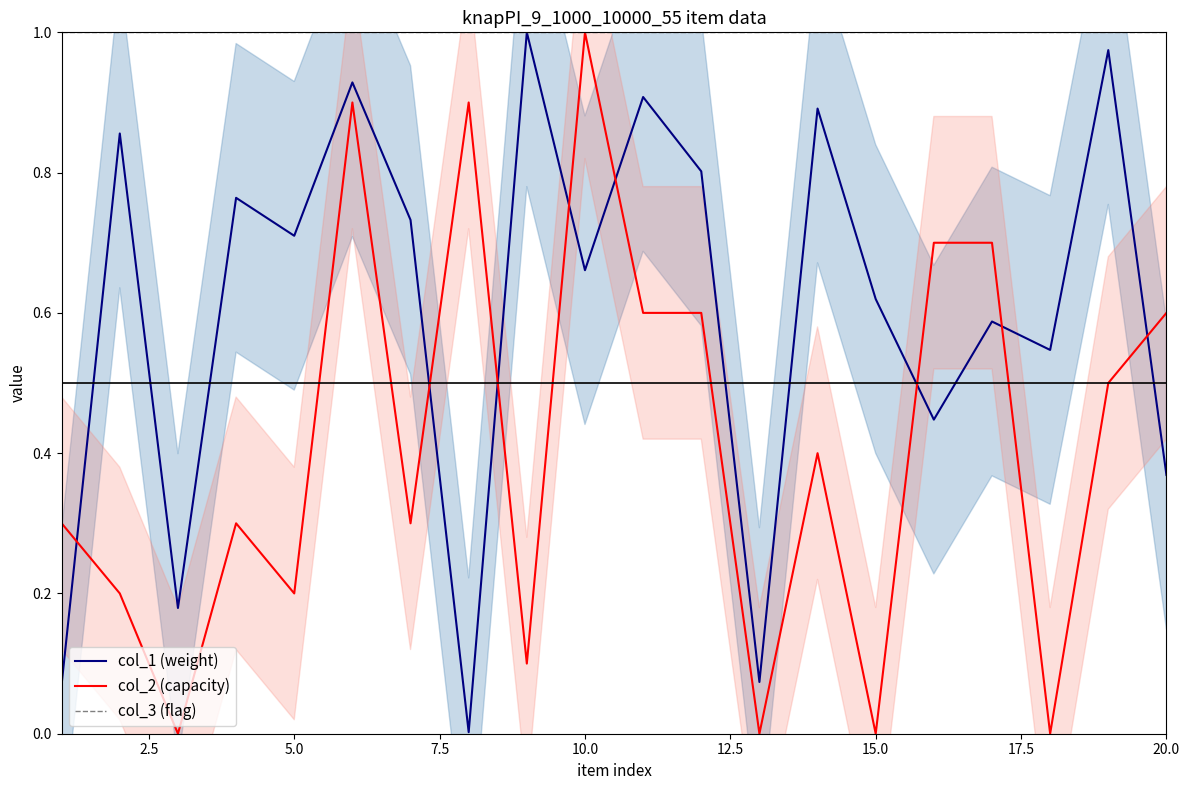

Does the chart display data point markers on the line(s)?

No